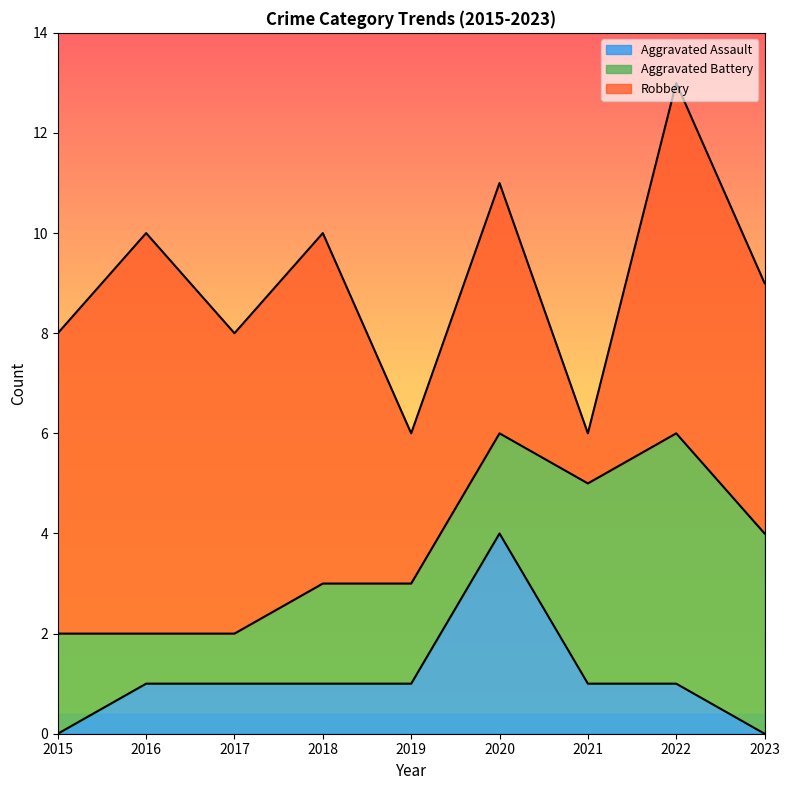

What is the average value of the Aggravated Battery series?

3